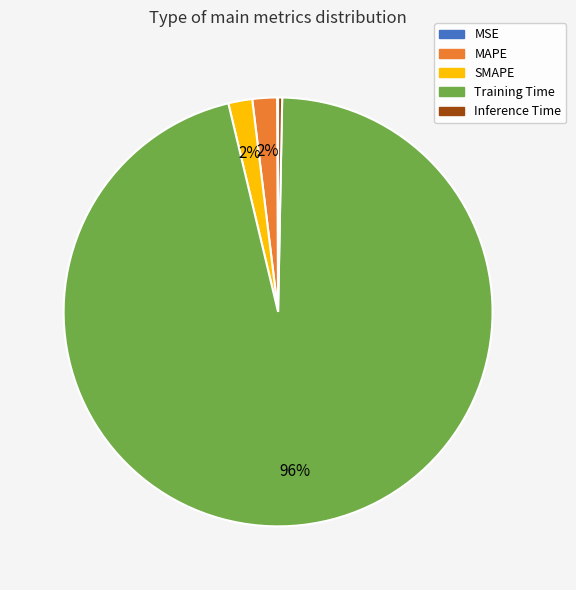

Combined, do SMAPE and MAPE account for over 50%?

No